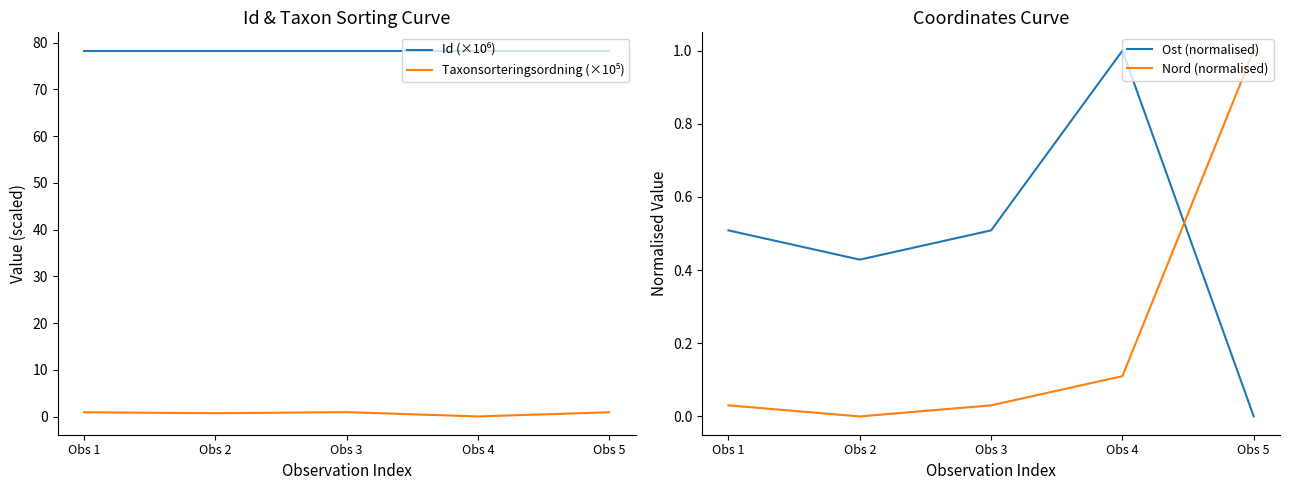

Is it true that Id (×10⁶) equals 125.1 at Obs 2?

False